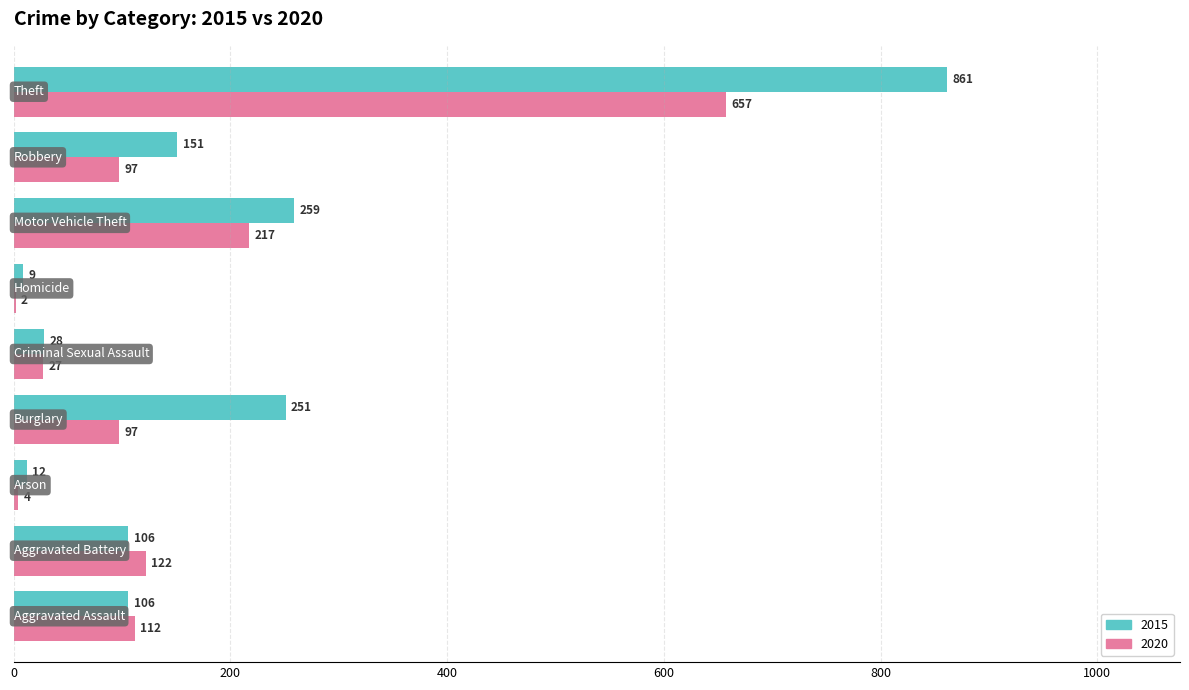

What is the maximum value shown in the chart?

861